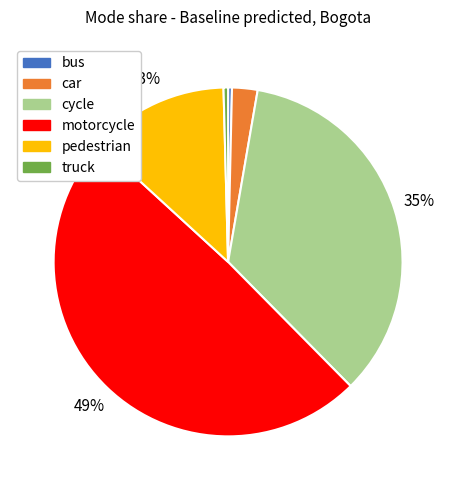

Is it true that truck is 0% of the pie?

True